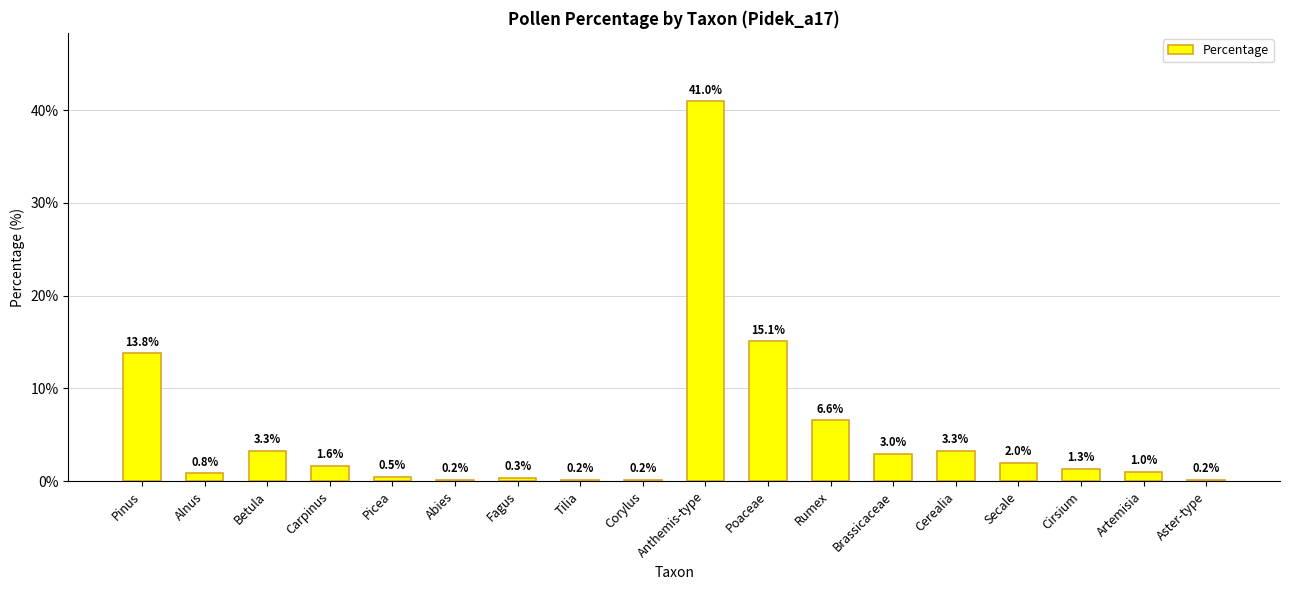

Which has a higher value, Brassicaceae or Abies?

Brassicaceae